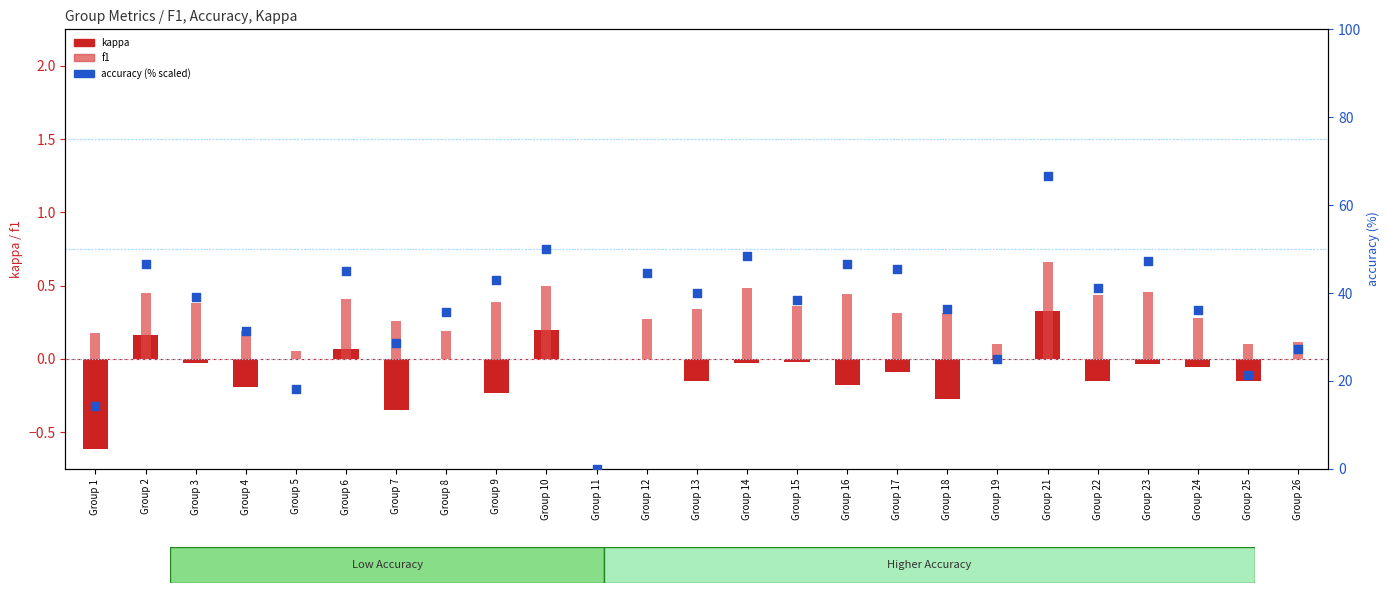

Is the value of kappa at Group 6 greater than the value of f1 at Group 24?

No